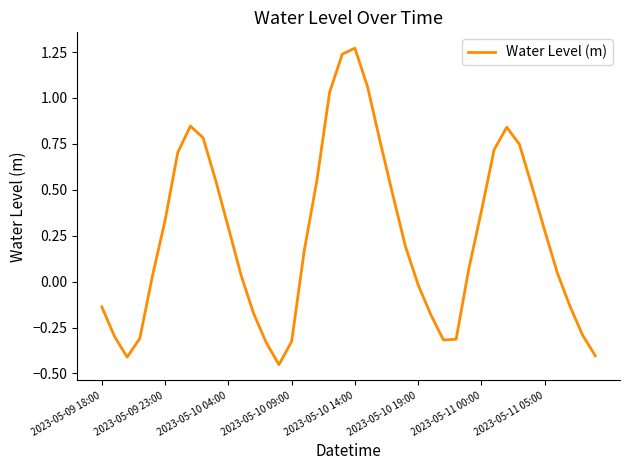

What is the difference between the maximum and minimum values?

1.7